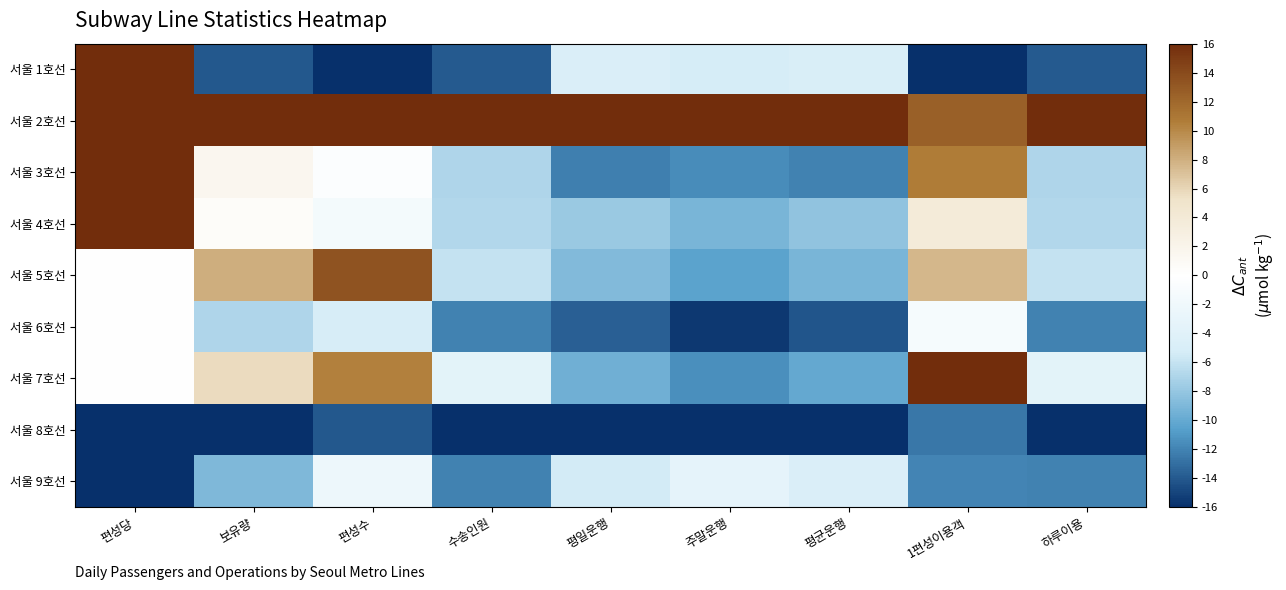

What is the spread (max minus min) of values at 수송인원?

32.0